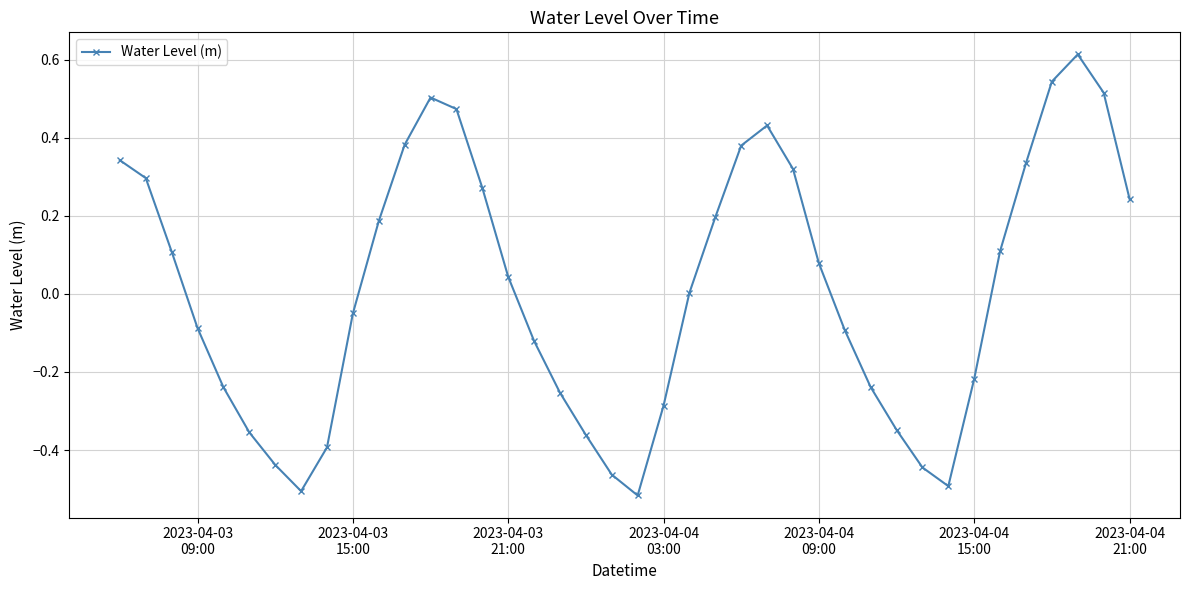

What is the difference between the maximum and minimum values?

1.1